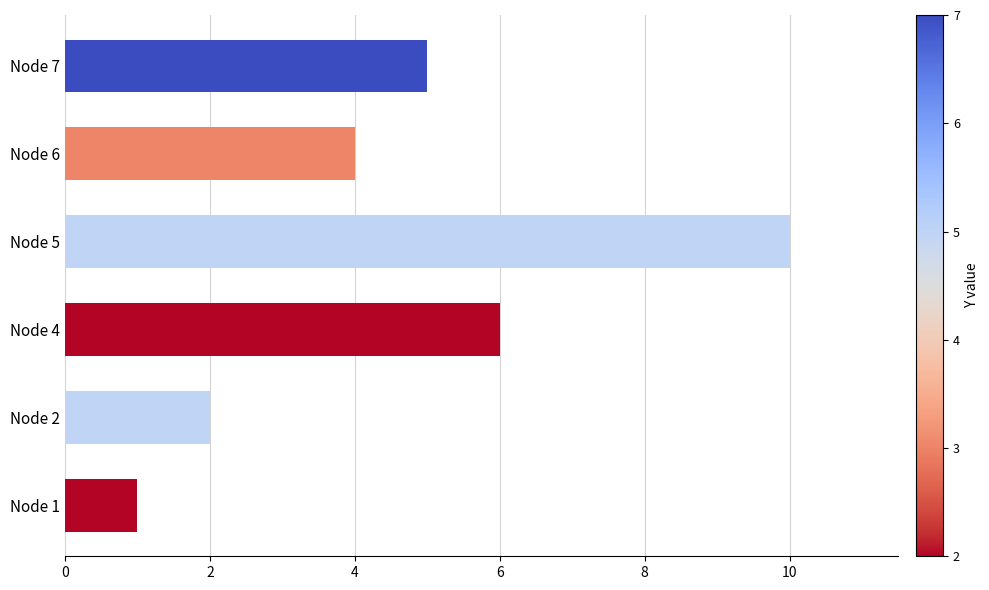

Are the bars horizontal?

Yes